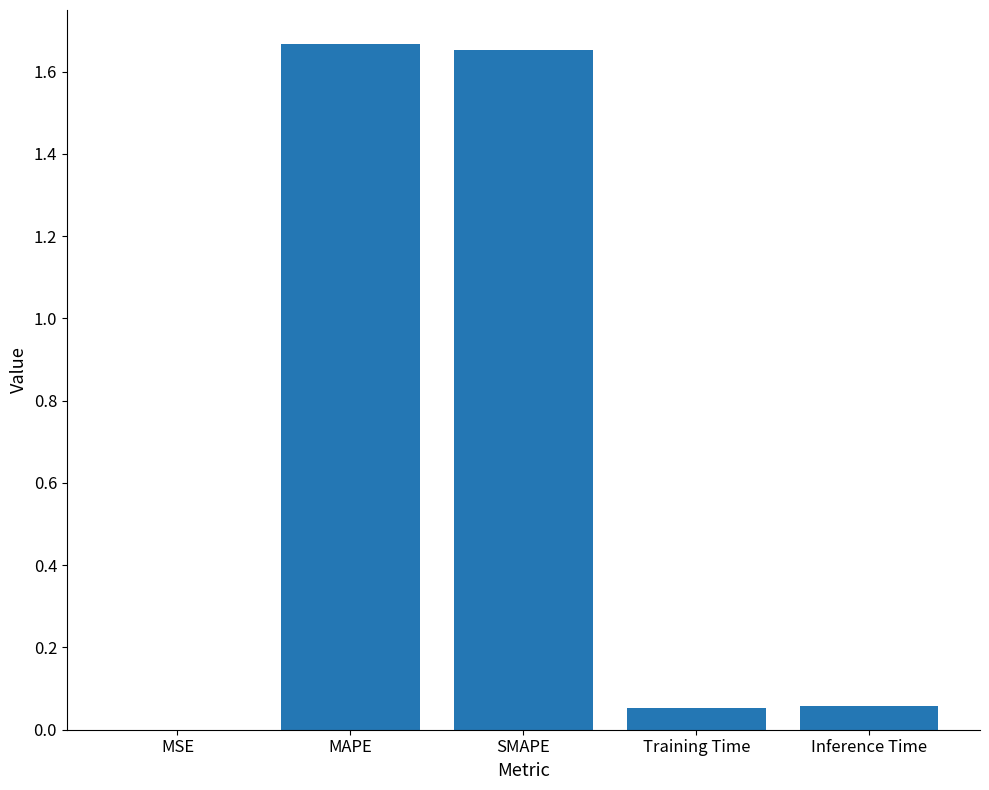

At which label is the value closest to 0?

MSE